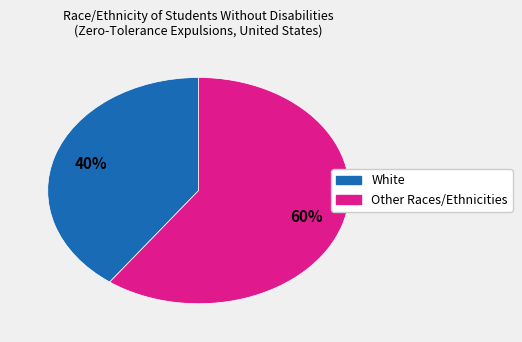

To the nearest percent, what is the difference between the largest and smallest slice percentages?

20%